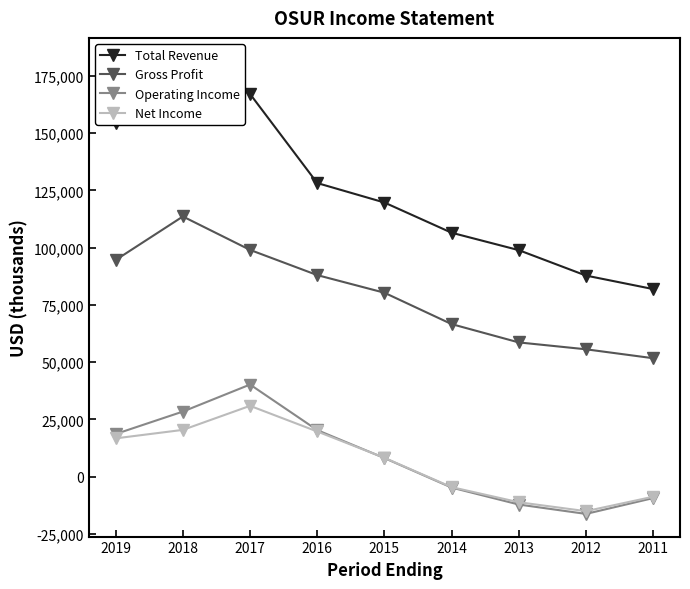

What is the sum of all Total Revenue values?

1126400